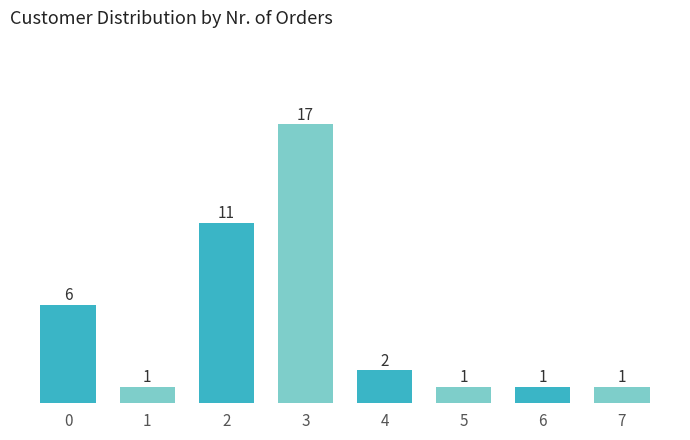

Reading left to right, what are all the values shown in this chart?

0=6	1=1	2=11	3=17	4=2	5=1	6=1	7=1